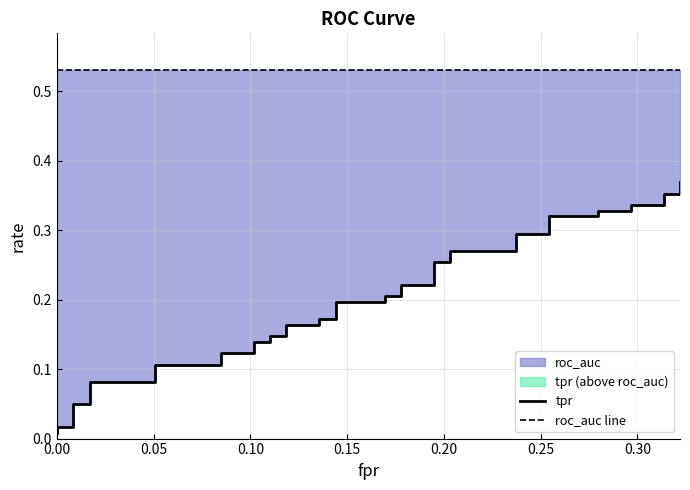

What is the highest value of the tpr series?

0.4